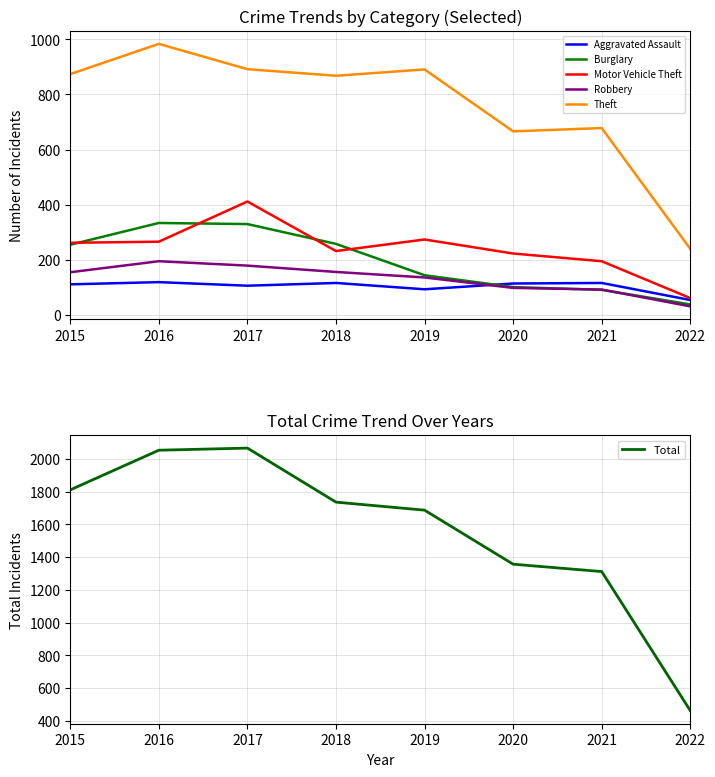

What value does the Burglary series have at 2019?

143